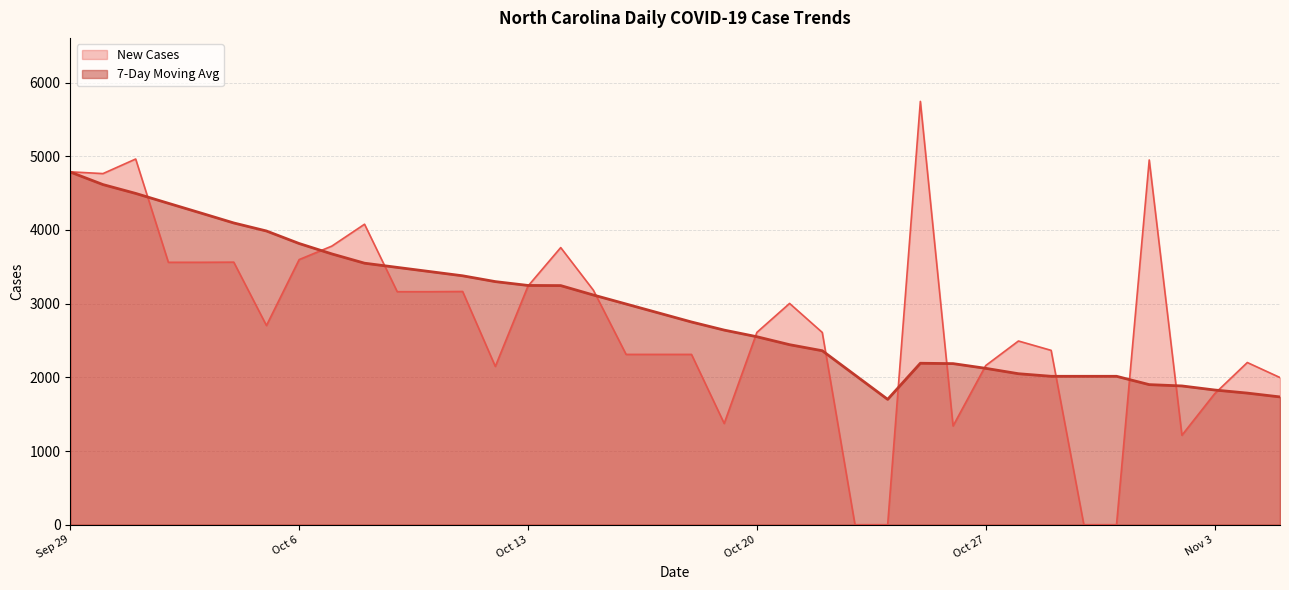

At which label is New Cases closest to 2872?

Oct 21